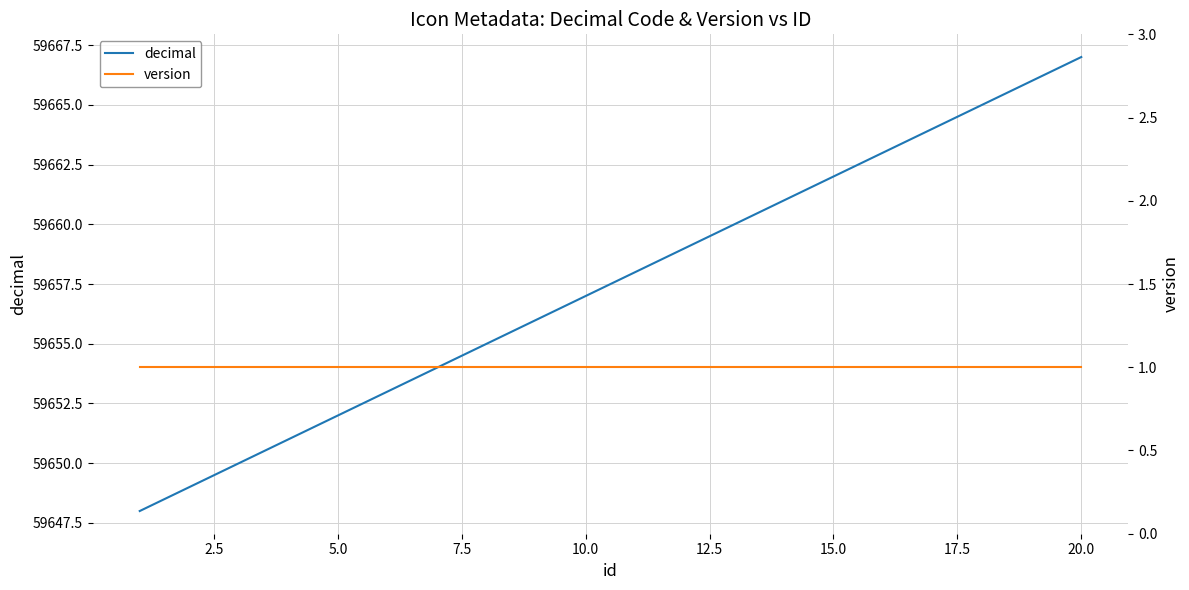

What is the maximum value for decimal?

59667